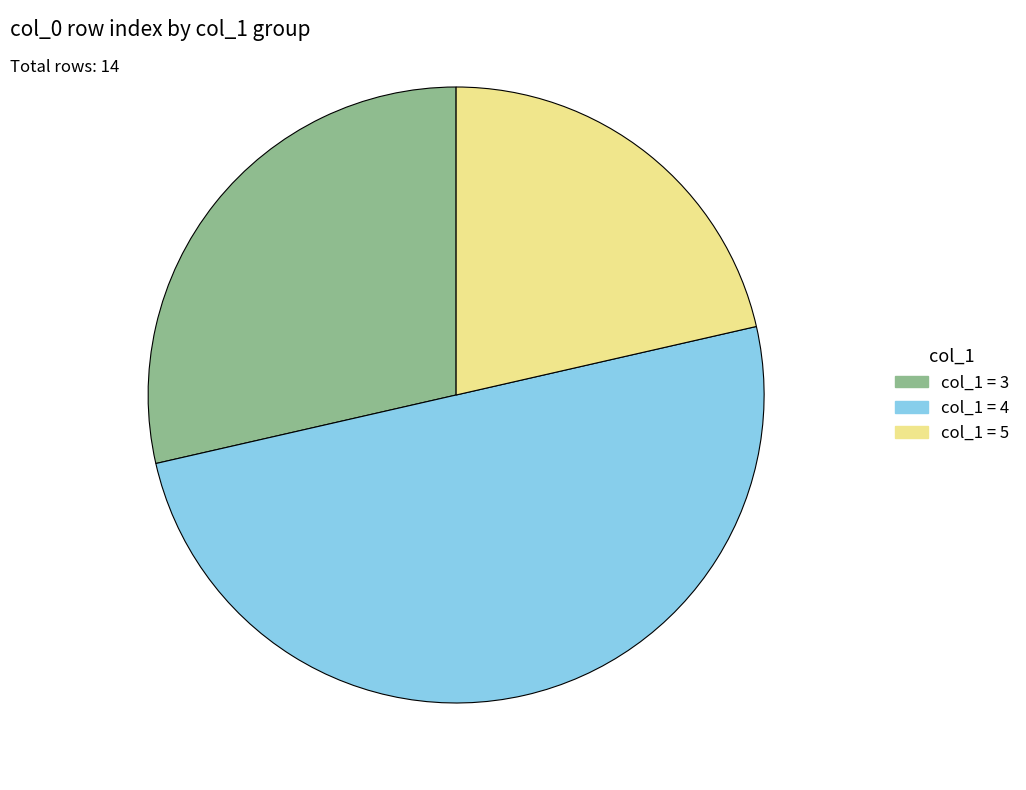

Rank the categories by value from highest to lowest.

col_1 = 4, col_1 = 3, col_1 = 5